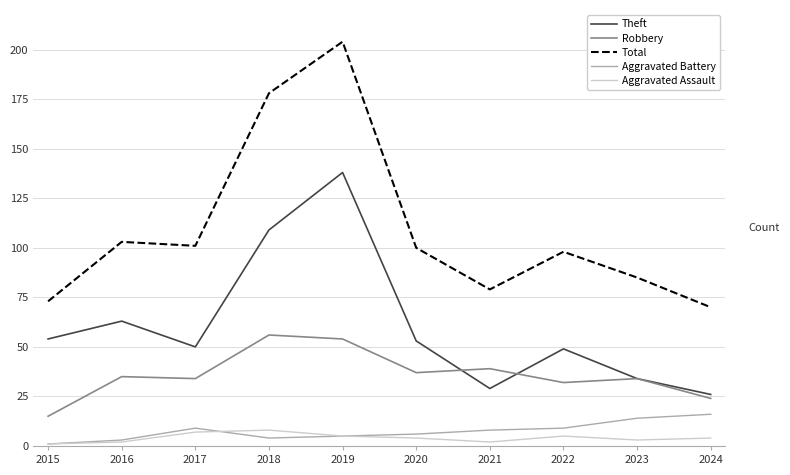

Reading right to left, transcribe all the data shown in this chart.

Theft: 2024=26	2023=34	2022=49	2021=29	2020=53	2019=138	2018=109	2017=50	2016=63	2015=54
Robbery: 2024=24	2023=34	2022=32	2021=39	2020=37	2019=54	2018=56	2017=34	2016=35	2015=15
Total: 2024=70	2023=85	2022=98	2021=79	2020=100	2019=204	2018=178	2017=101	2016=103	2015=73
Aggravated Battery: 2024=16	2023=14	2022=9	2021=8	2020=6	2019=5	2018=4	2017=9	2016=3	2015=1
Aggravated Assault: 2024=4	2023=3	2022=5	2021=2	2020=4	2019=5	2018=8	2017=7	2016=2	2015=1